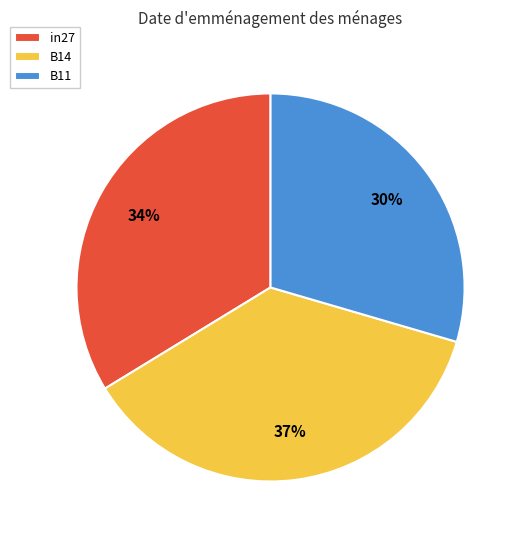

Is it true that B11 is 35% of the pie?

False